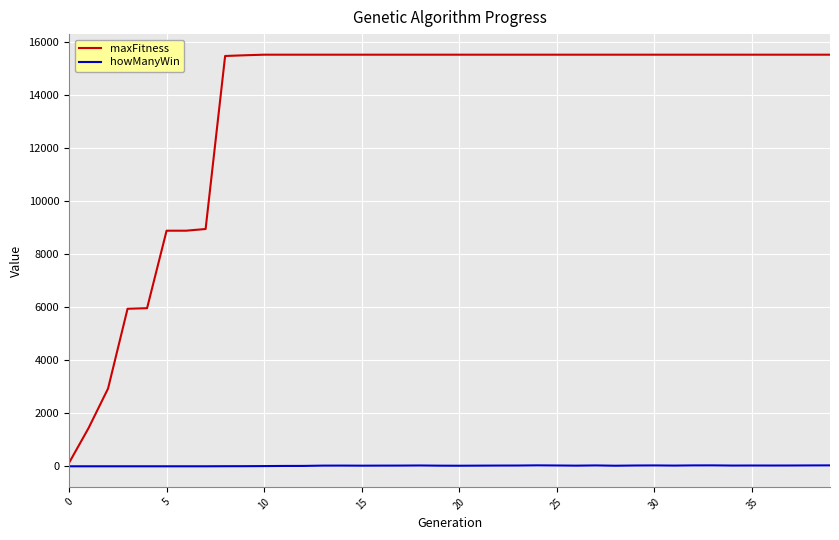

Rank the series by their maximum value, from highest to lowest.

maxFitness, howManyWin